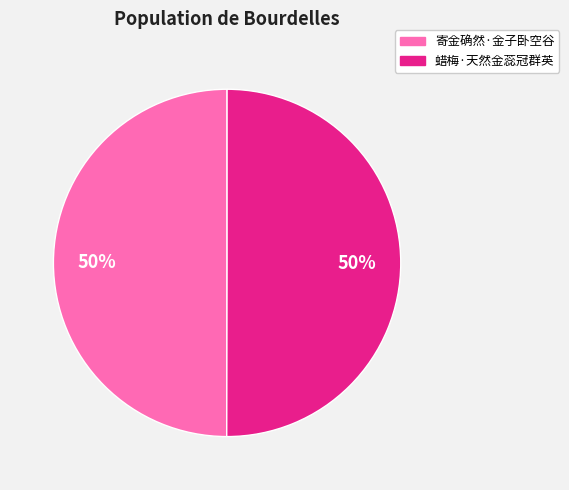

To the nearest percent, what is the combined percentage of 蜡梅·天然金蕊冠群英 and 寄金确然·金子卧空谷?

100%